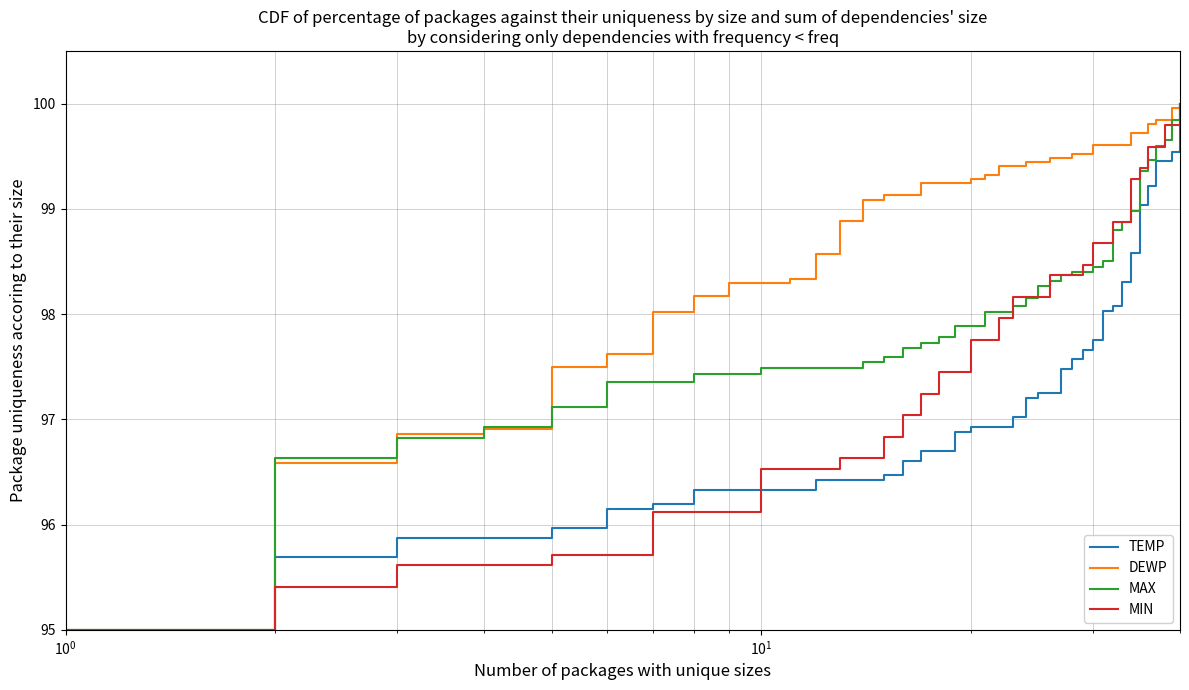

What is the sum of all DEWP values?

3955.8